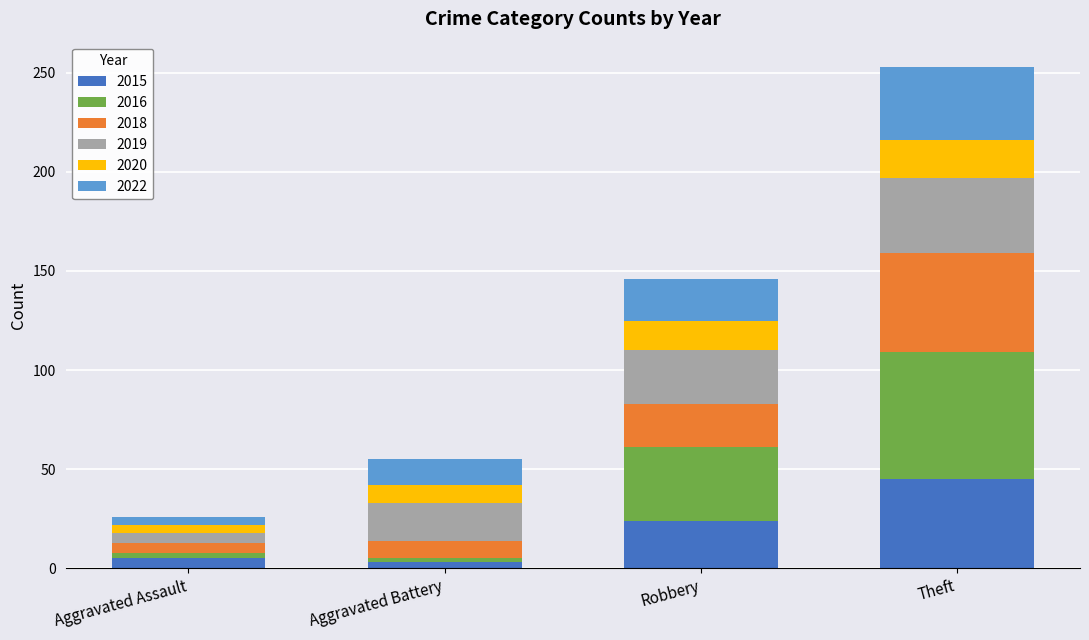

What is the difference between the second highest and minimum values in the 2015 series?

21